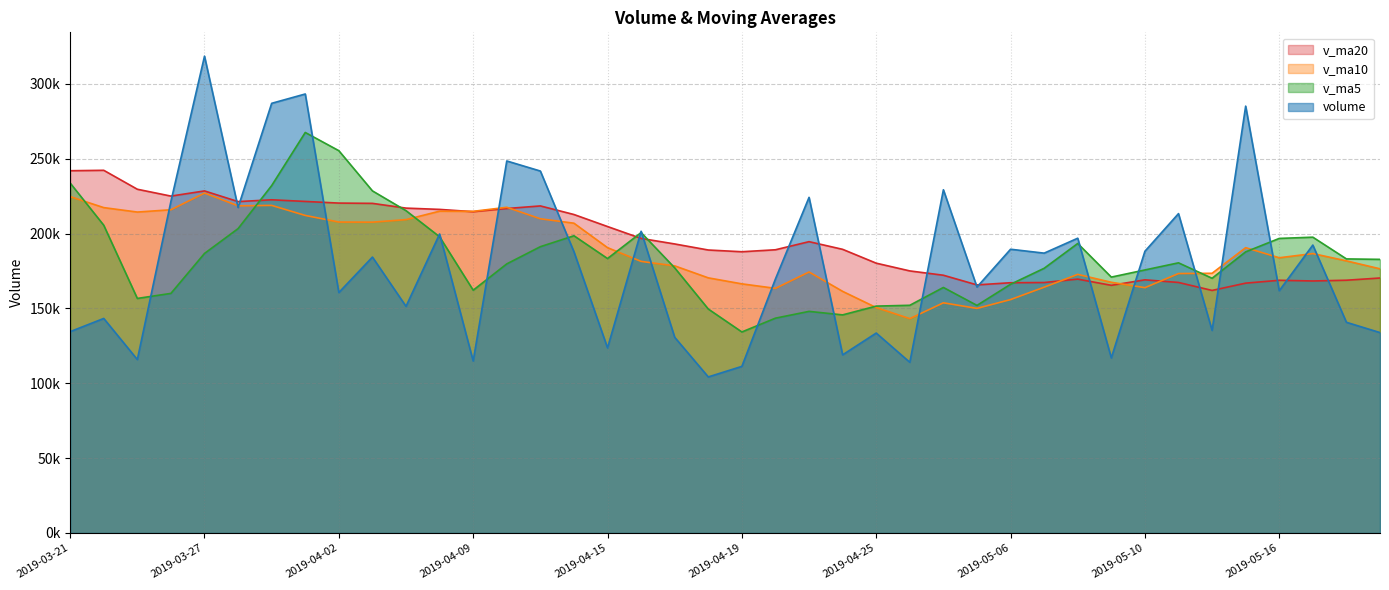

How many interior local peaks does the v_ma20 series have?

8